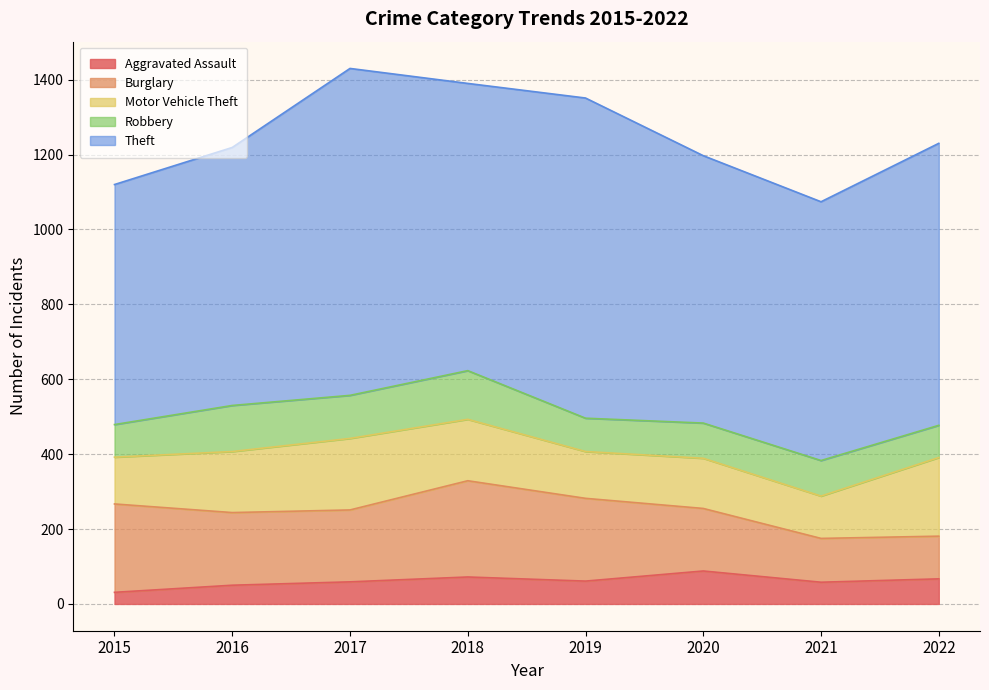

At which label does Aggravated Assault first exceed 61?

2018